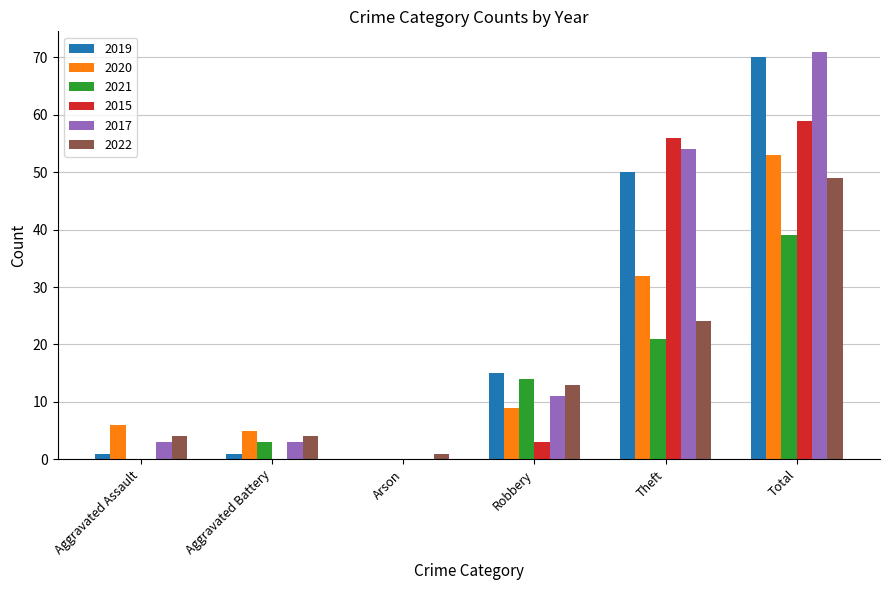

How many data points does each series have?

6